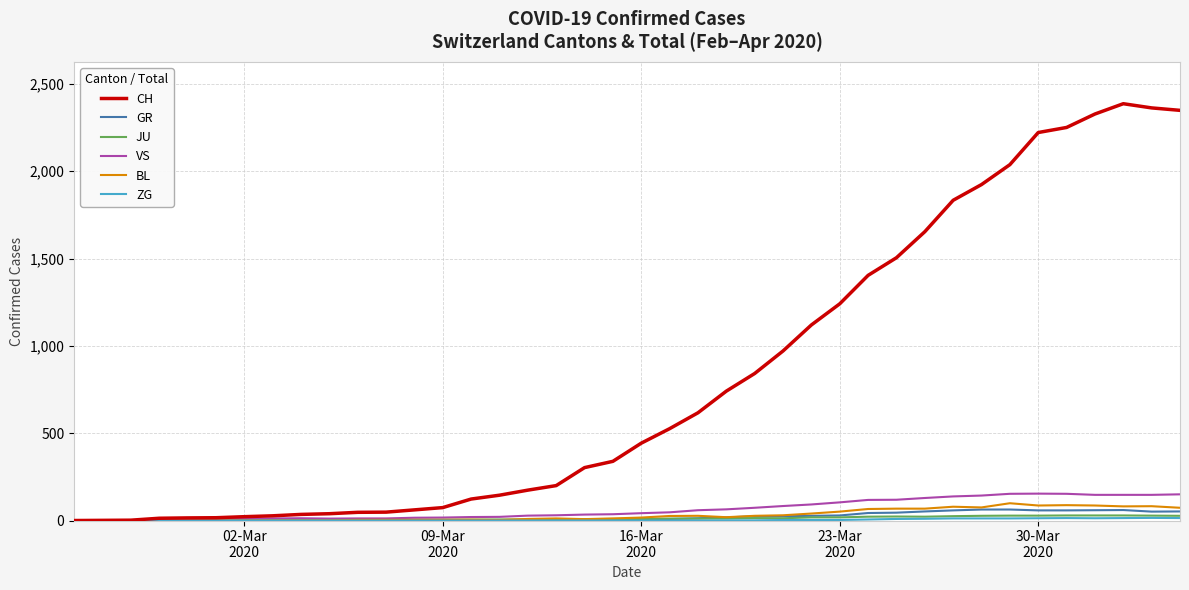

What is the greatest value displayed?

2387